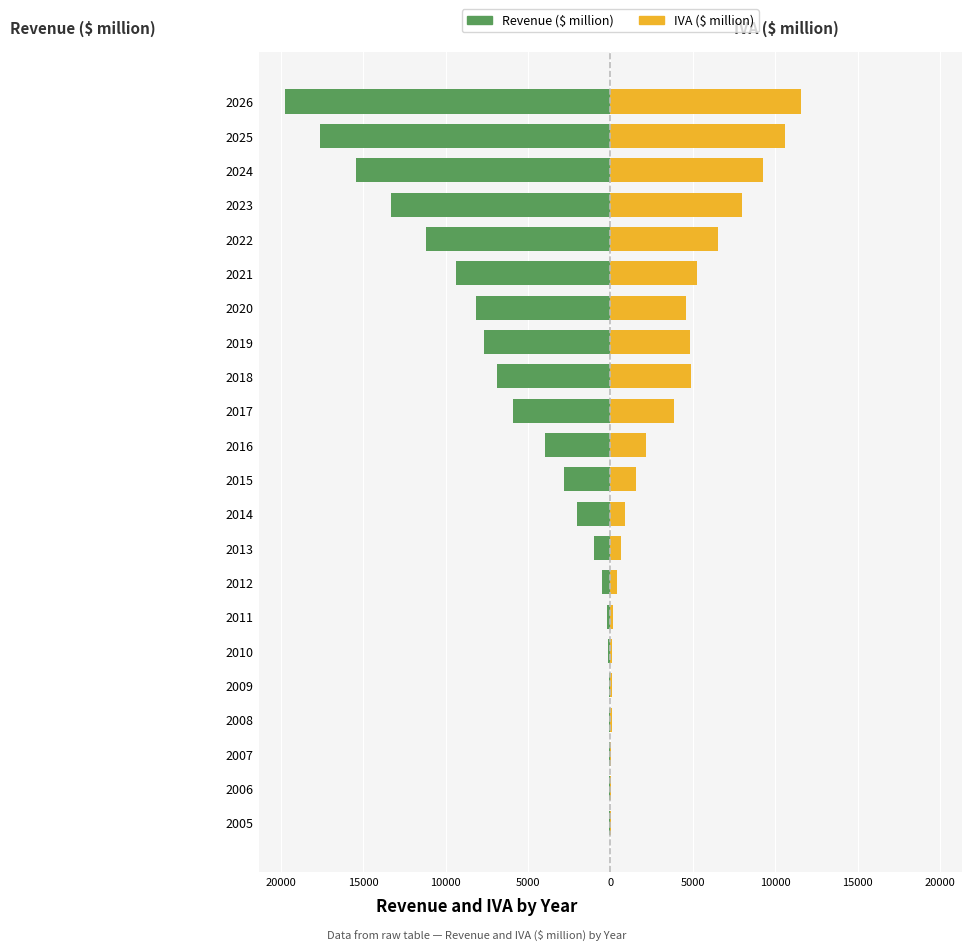

How many values in the Revenue ($ million) series exceed -2808?

10